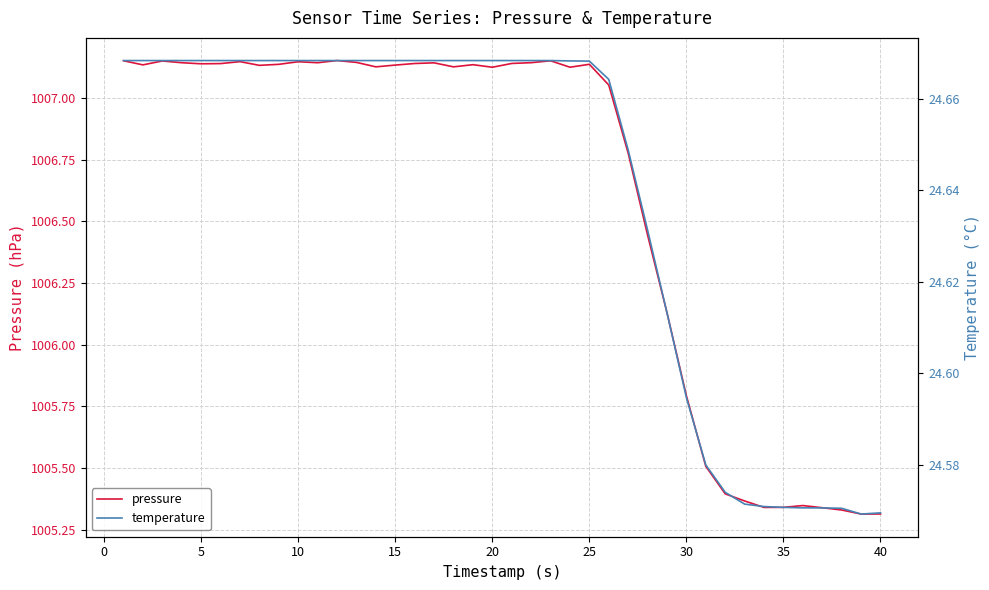

True or false: temperature has a value of 15.8 at 20.

False